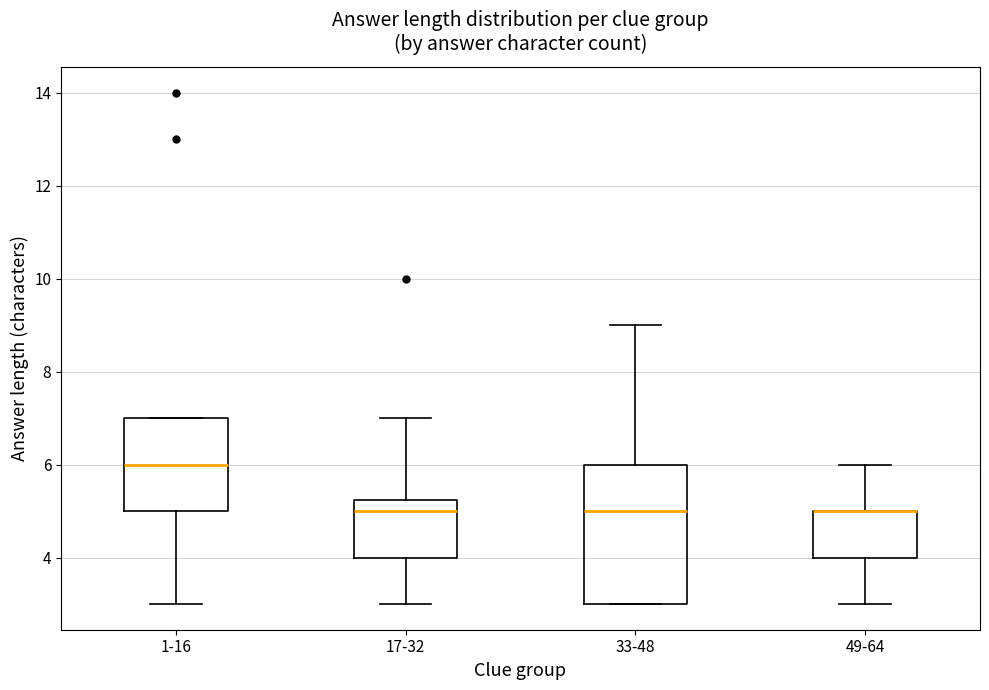

Comparing the boxes themselves (not the whiskers), which one is the tallest?

33-48